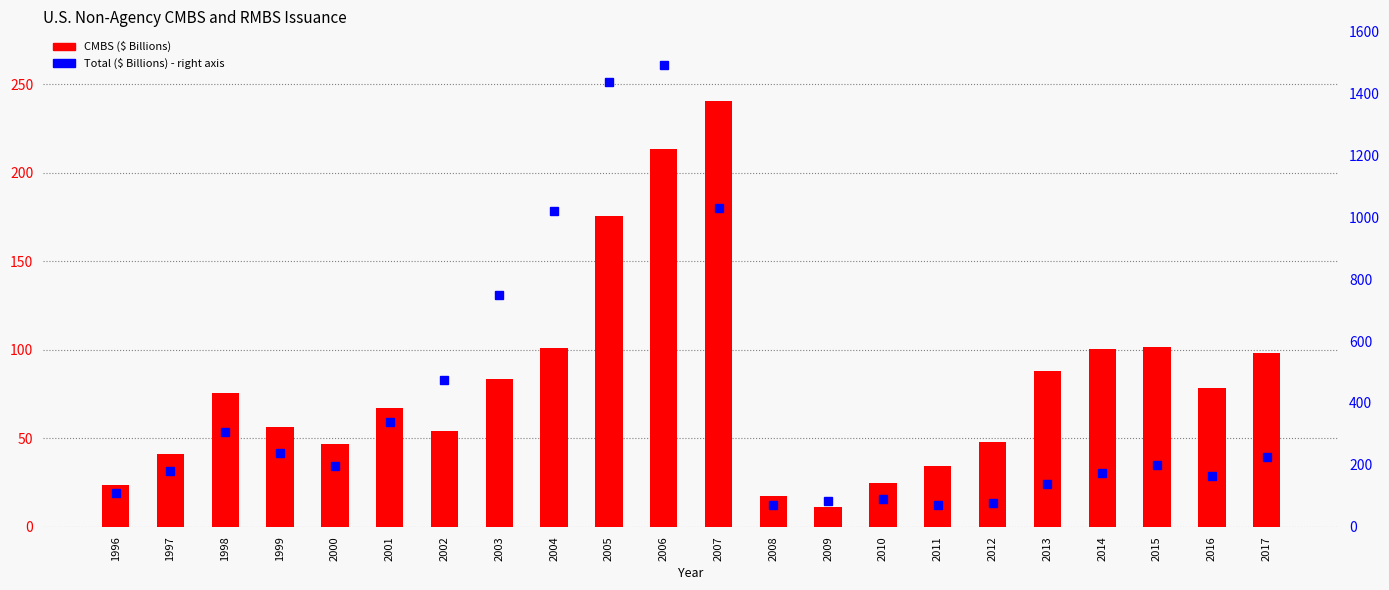

What is the sum of the CMBS values at 1996 and 2004?

124.4